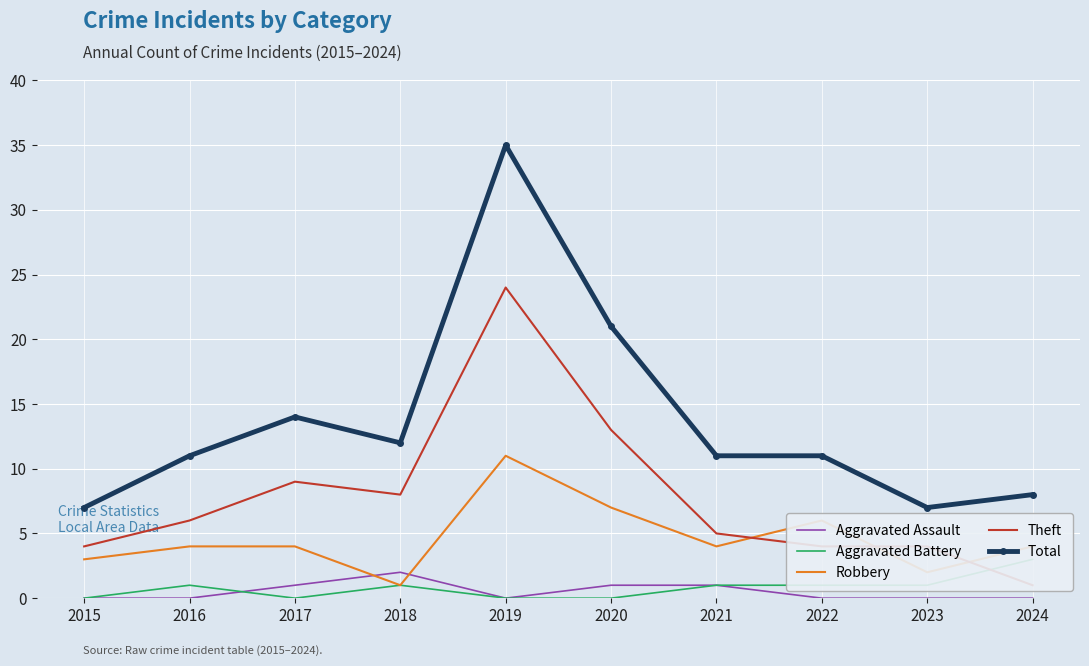

True or false: Aggravated Assault has a value of 0 at 2023.

True